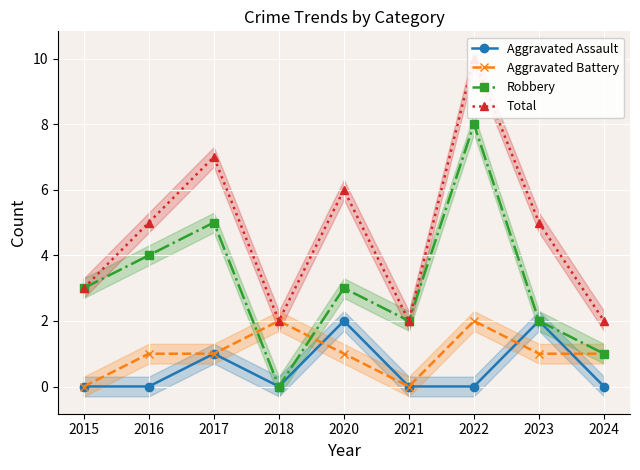

Between 2018 and 2021, which is larger?

2018